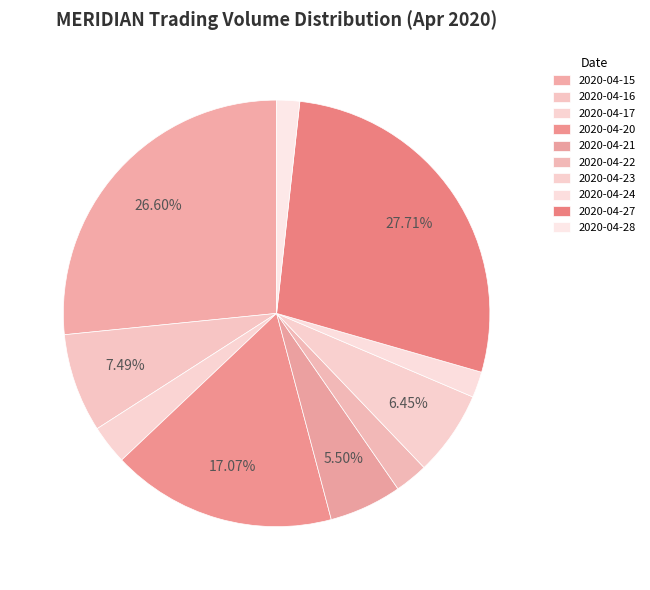

True or false: 2020-04-24 accounts for 17% of the total.

False